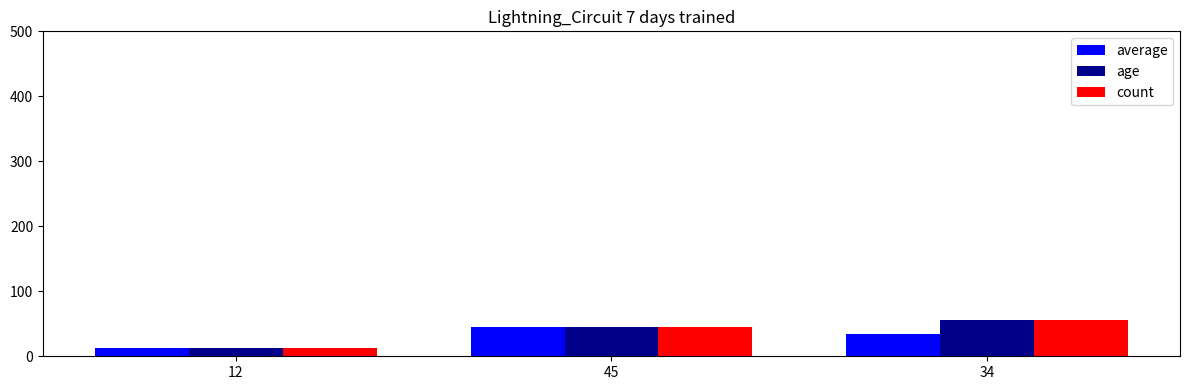

How many average values are between 12 and 45?

3